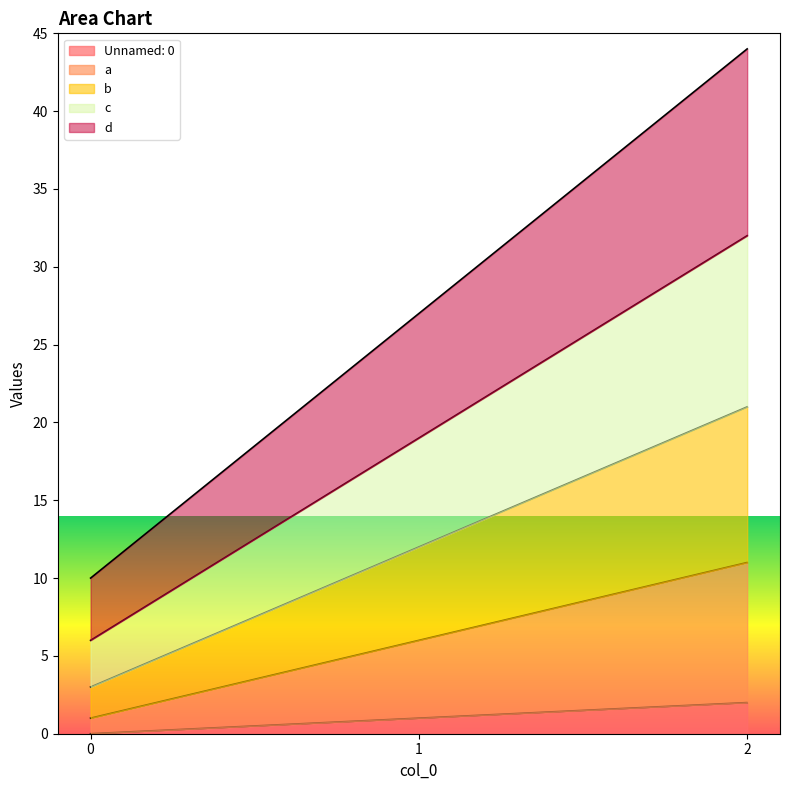

Is the value of Unnamed: 0 at 1 greater than the value of c at 0?

No